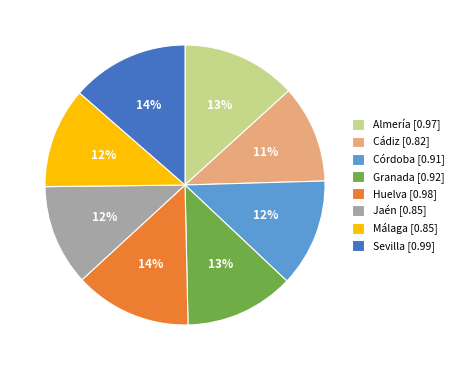

Is the sum of Cádiz [0.82] and Almería [0.97] greater than half?

No